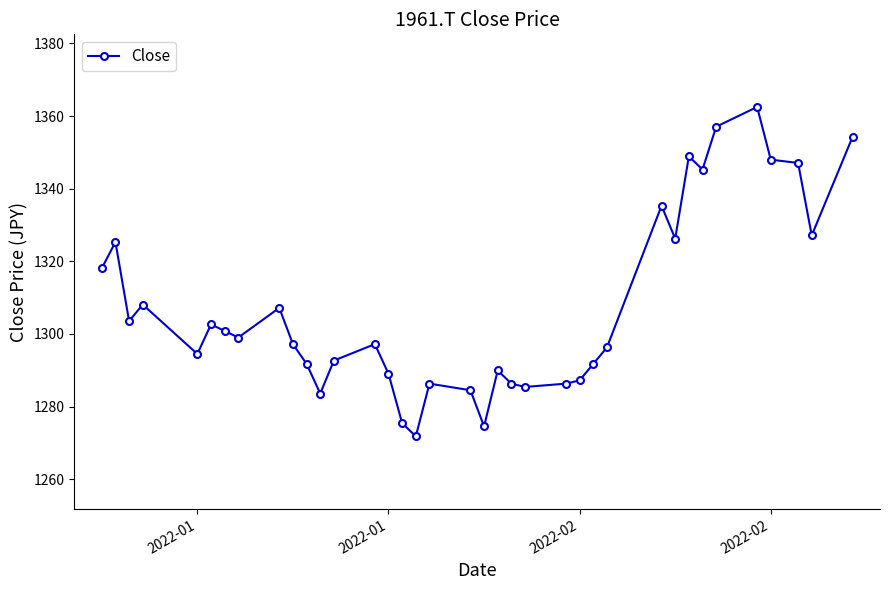

What is the minimum value shown in the chart?

1271.8